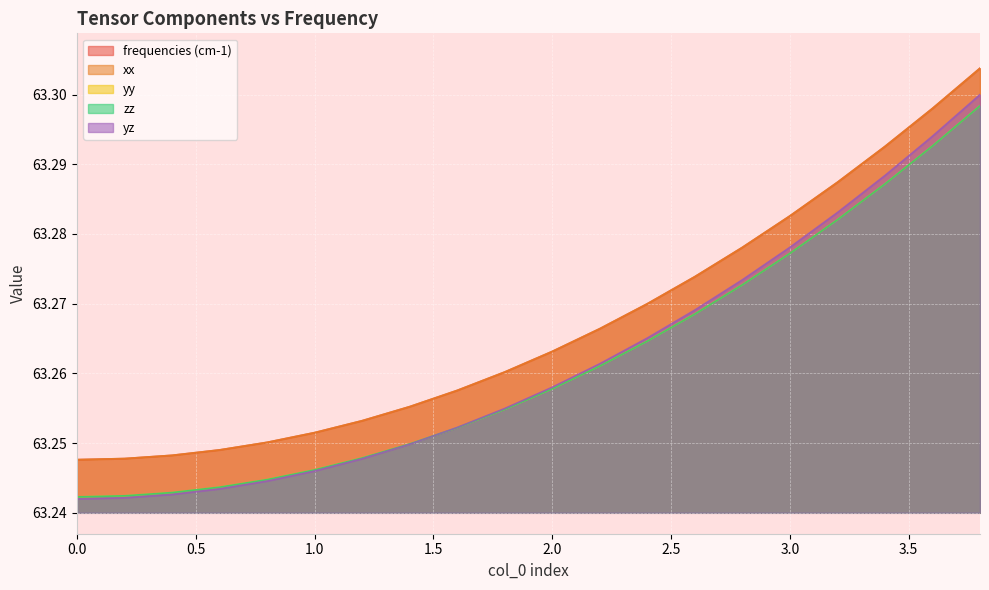

Is it true that frequencies (cm-1) equals 63.3 at 2.0?

True